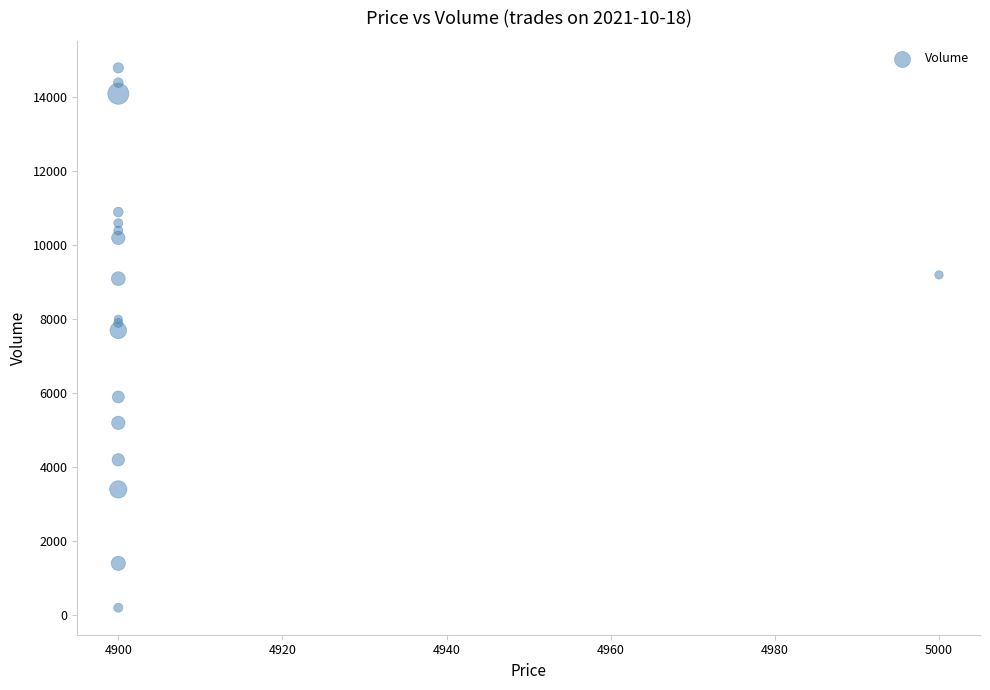

What Y value in the scatter plot is closest to 7500?

7700